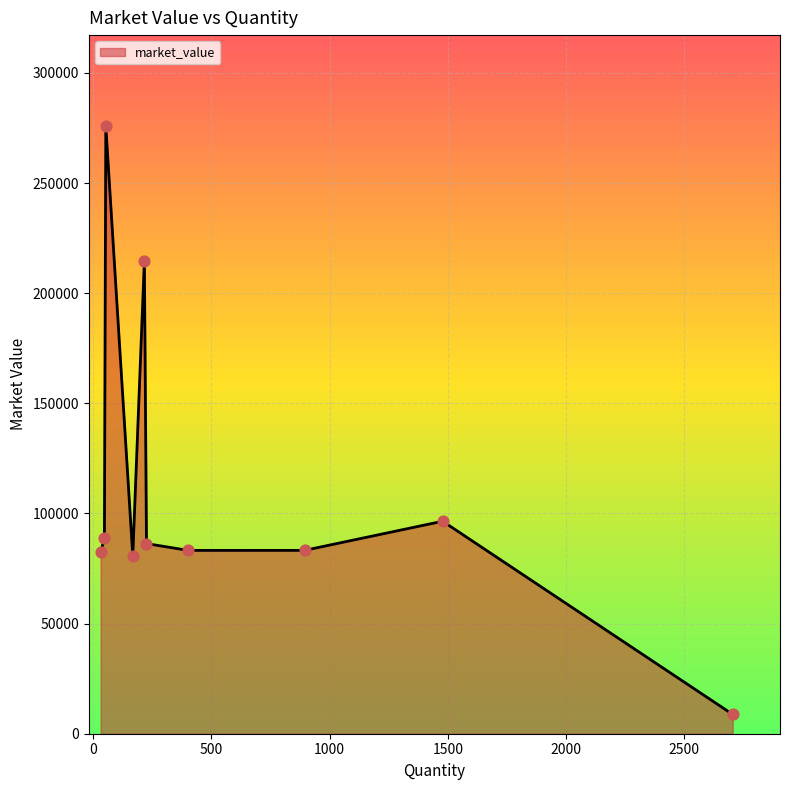

What is the difference between the maximum and minimum values?

267027.2